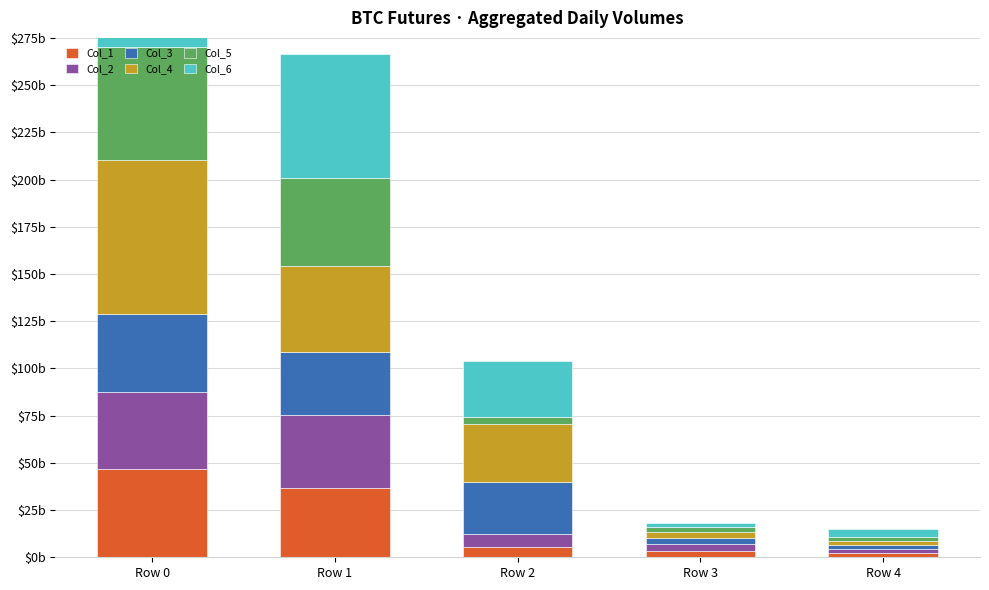

How many bars are there in total?

30